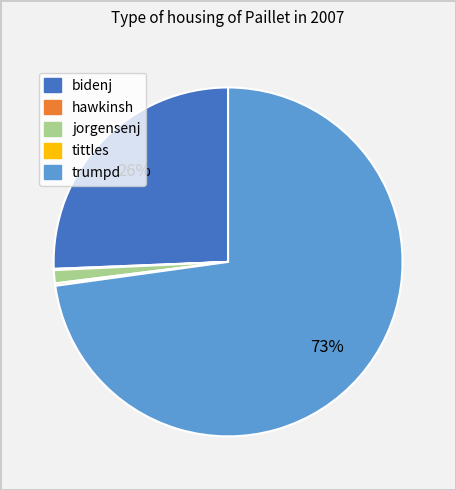

To the nearest percent, what is the difference between the largest and smallest slice percentages?

73%